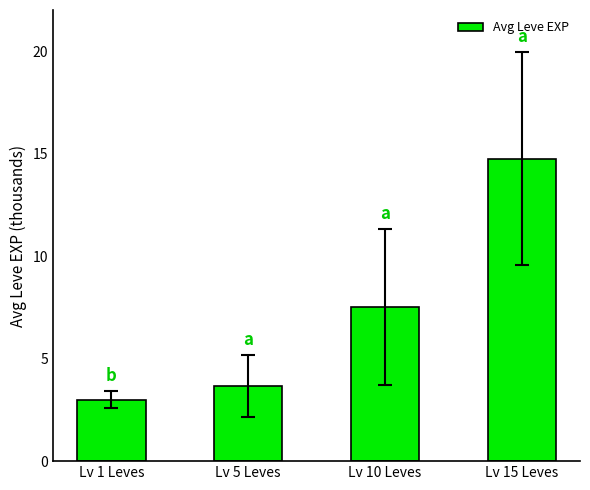

Reading left to right, what are all the values shown in this chart?

3.0	3.7	7.5	14.8